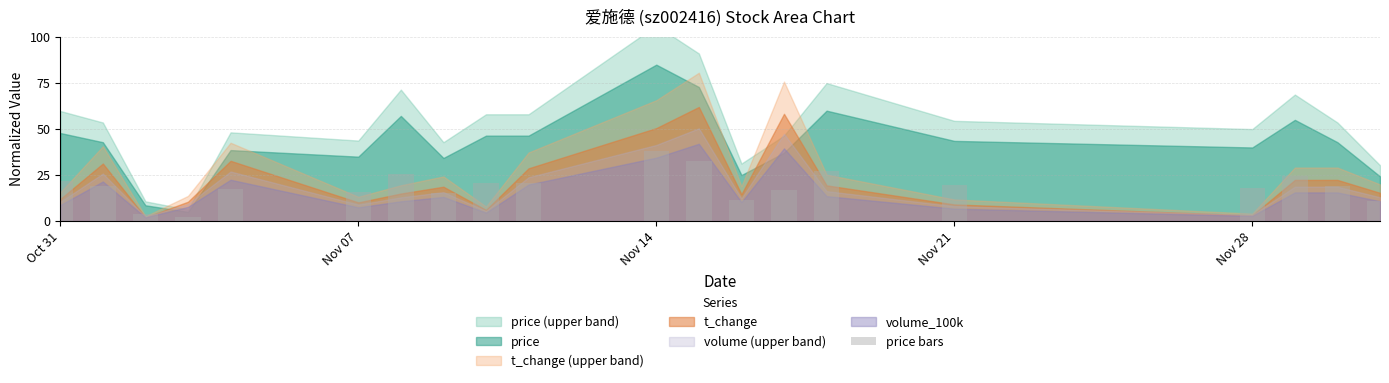

What is the value of the 6th bar from the left?

15.8